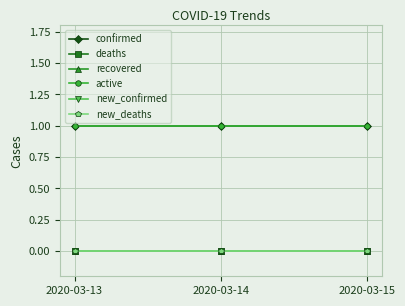

Does the chart have visible grid lines?

Yes